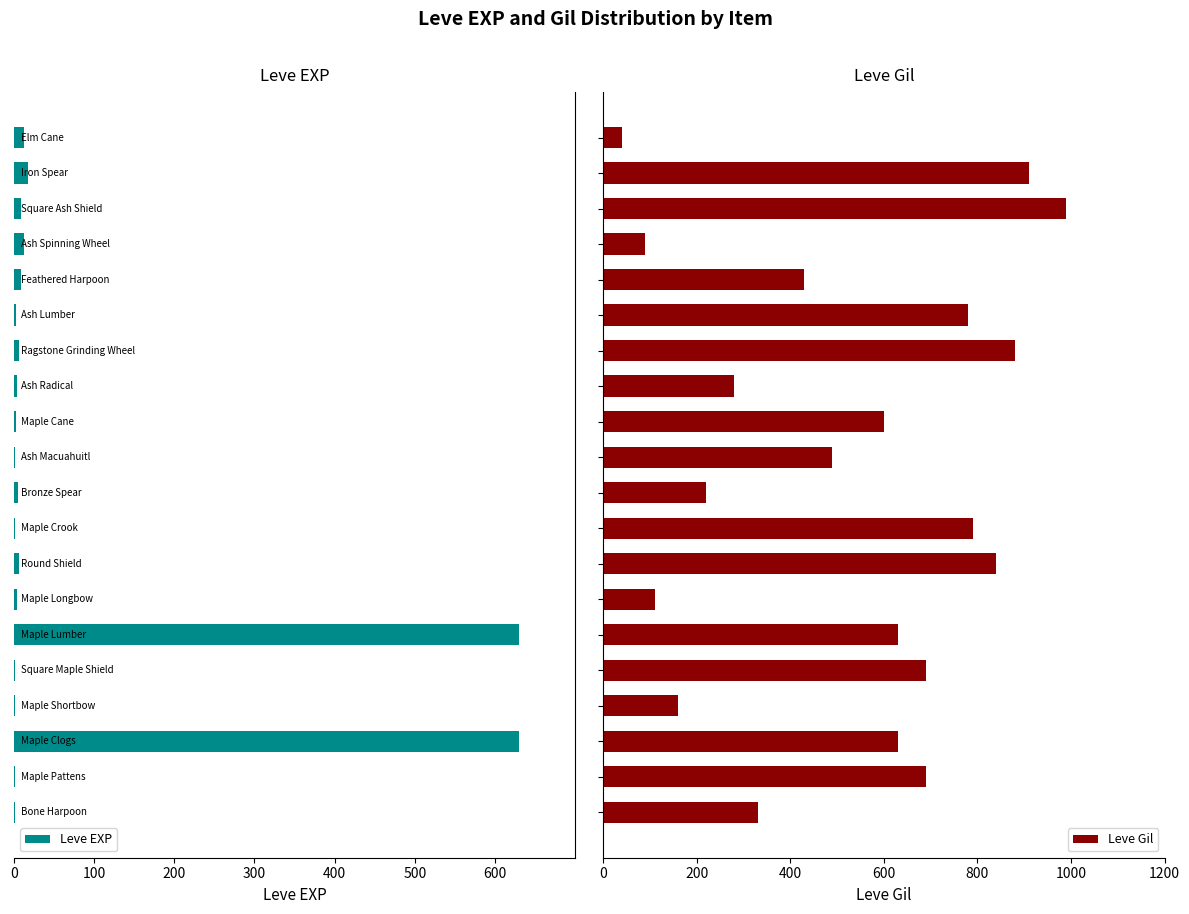

What is the sum of all Leve Gil values?

10580